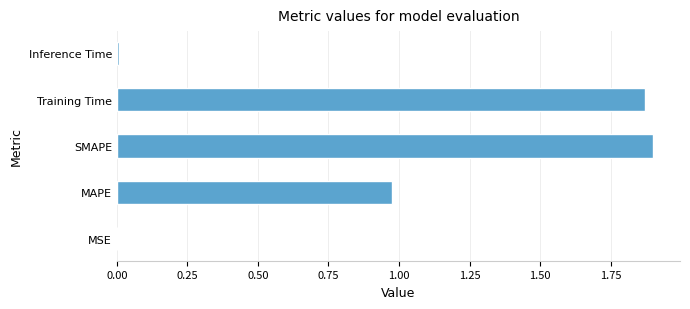

True or false: the data shows 1.3 at SMAPE.

False